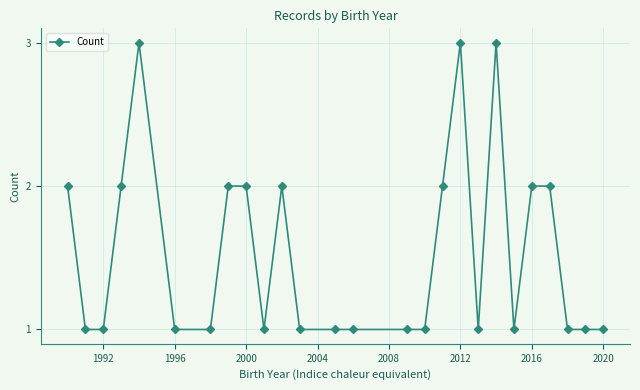

True or false: the data has more than 1 interior local peaks.

True